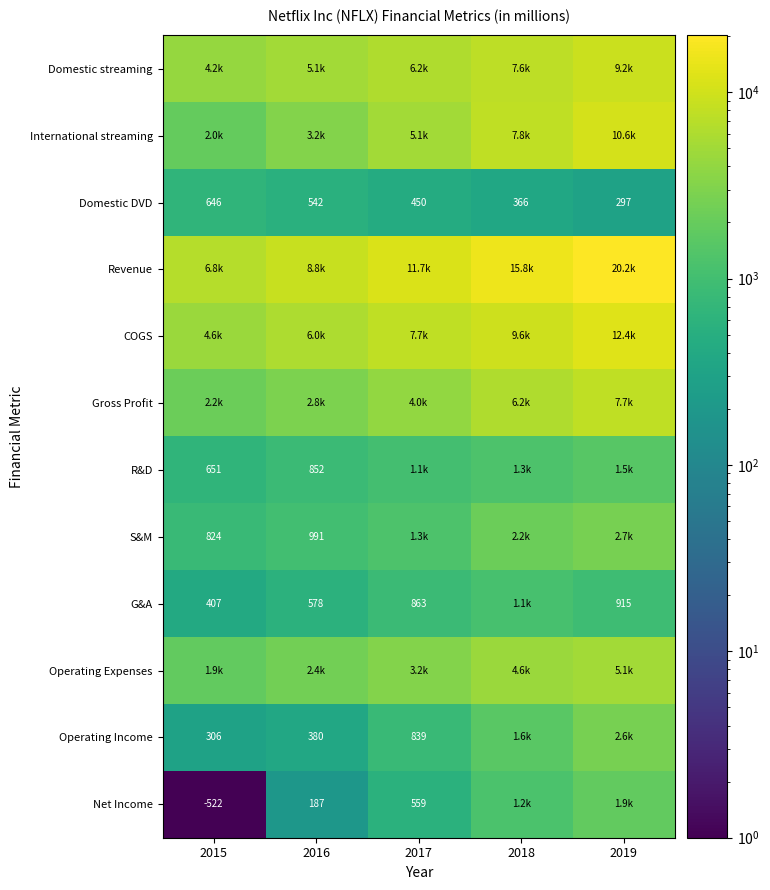

Which has a higher value, 2016 or 2015?

2016